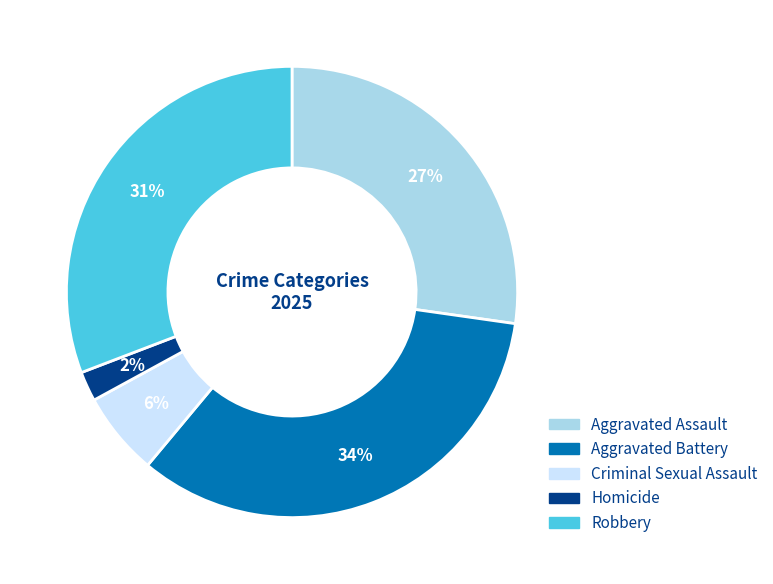

To the nearest percent, what is the difference between the largest and smallest slice percentages?

32%